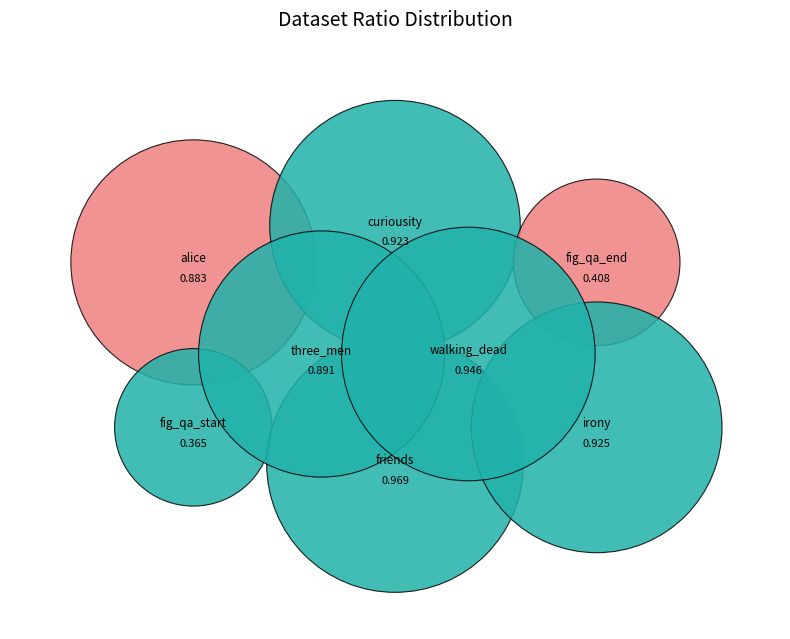

Which category has the biggest portion of the pie?

friends